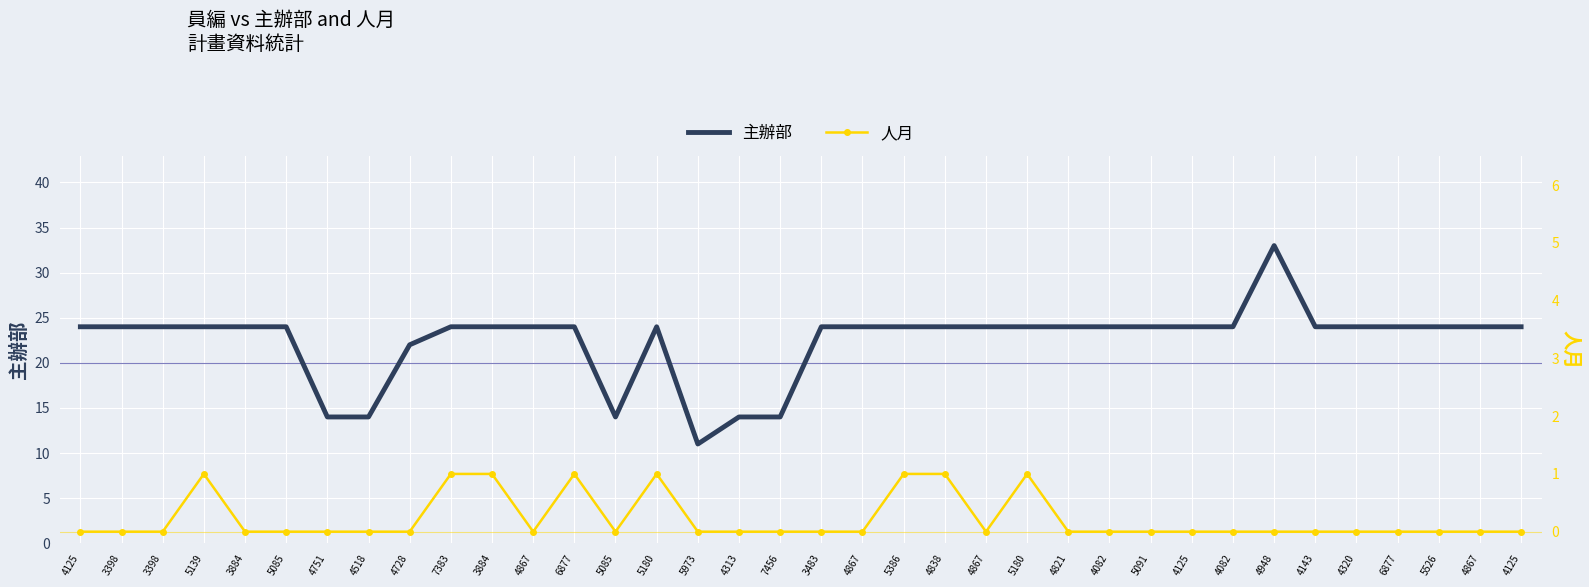

What is the highest value of the 主辦部 series?

33